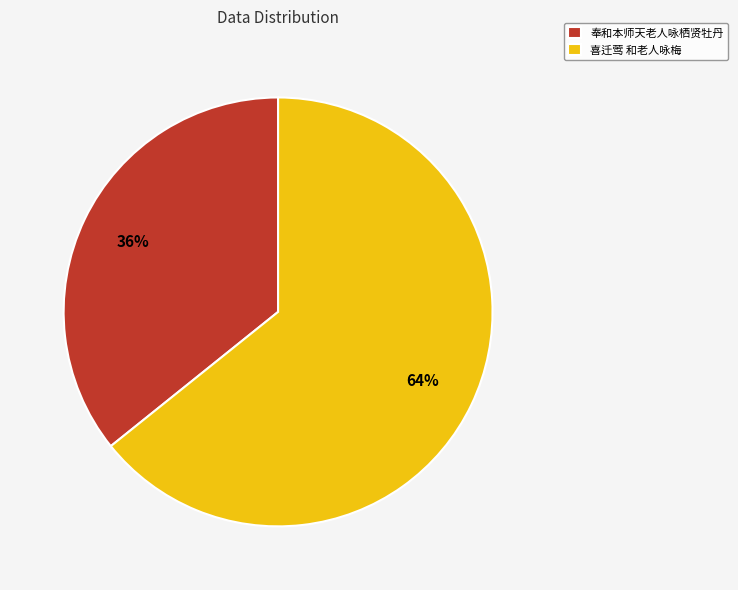

Rank the categories by value from lowest to highest.

奉和本师天老人咏栖贤牡丹, 喜迁莺 和老人咏梅